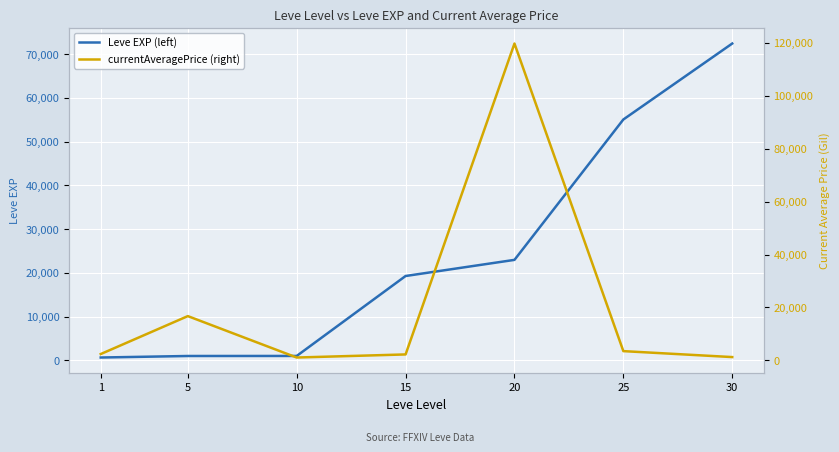

At which category is the sum across all series the highest?

20